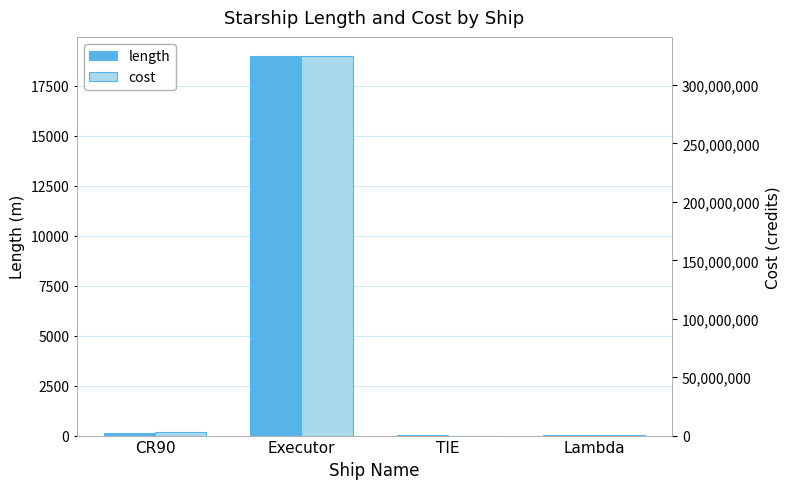

At how many categories does at least one series exceed 232395130?

1